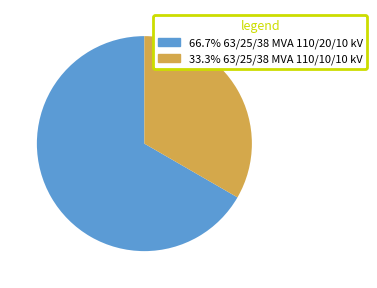

Does any single category account for the majority?

Yes